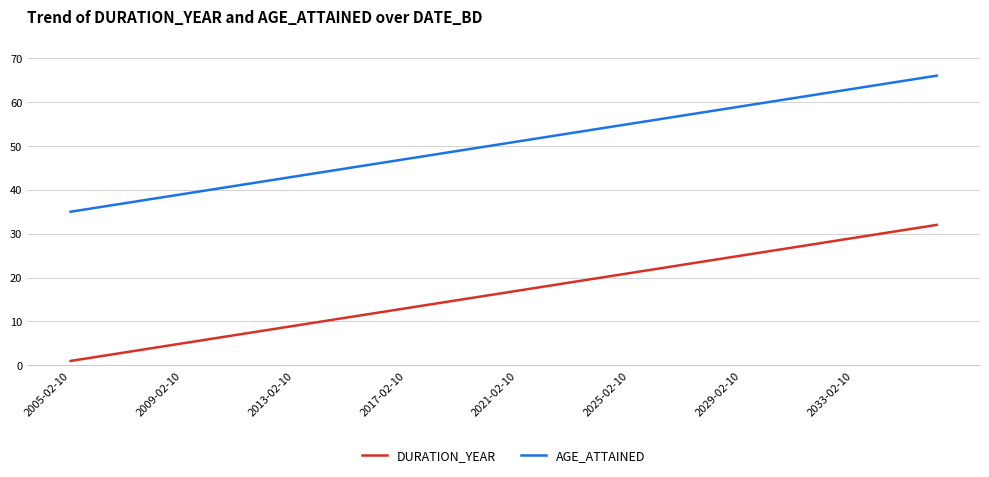

Count the number of categories in the chart.

32